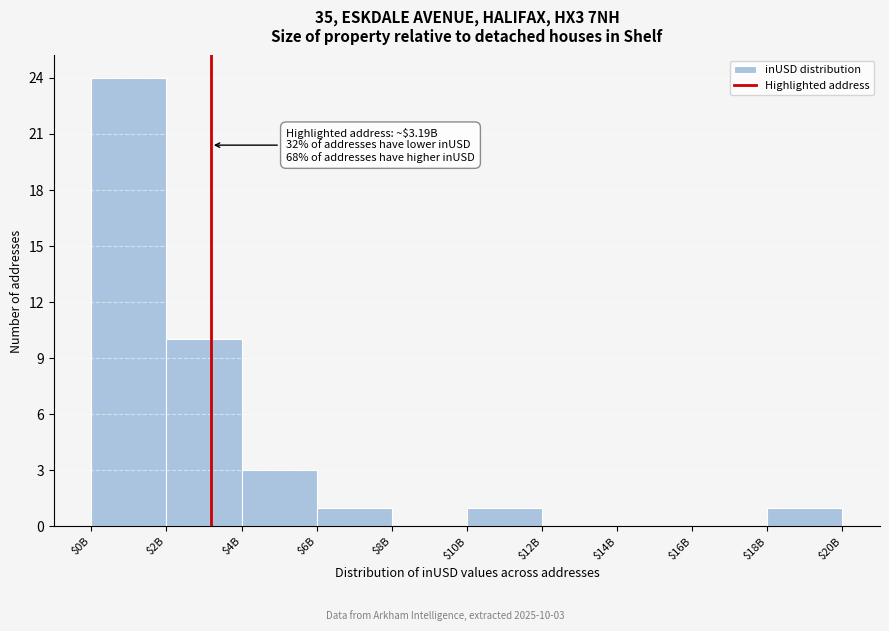

Which category has the highest value across all series?

$0B